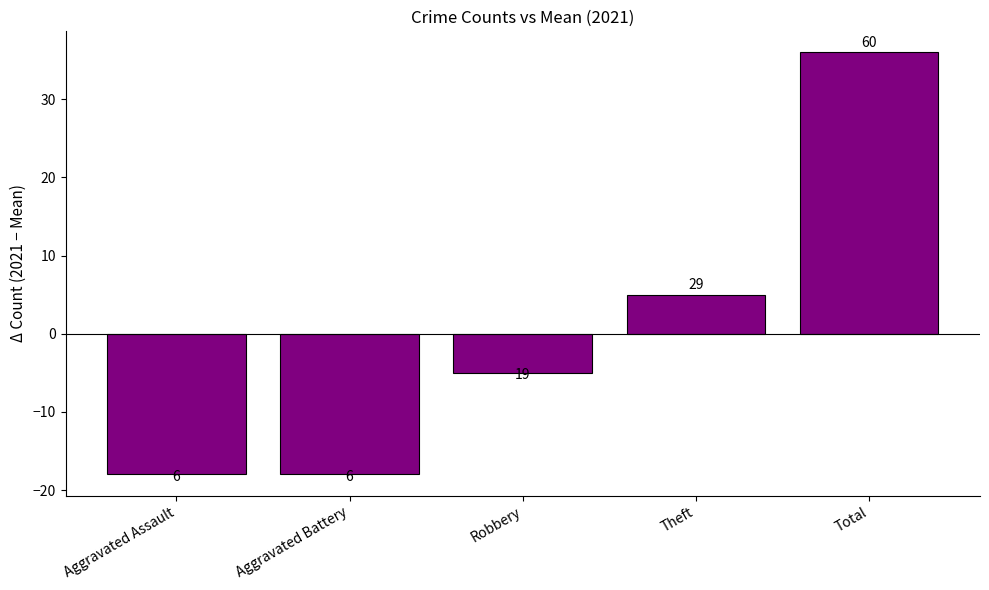

What is the difference between the values at Robbery and Total?

41